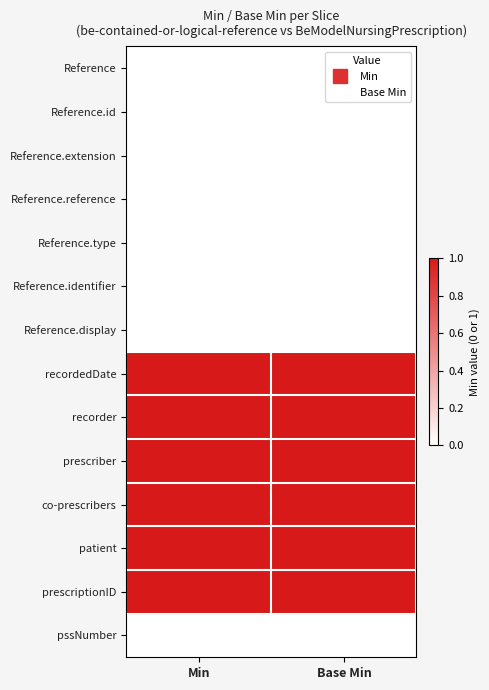

Which label corresponds to the largest value in the chart?

Min